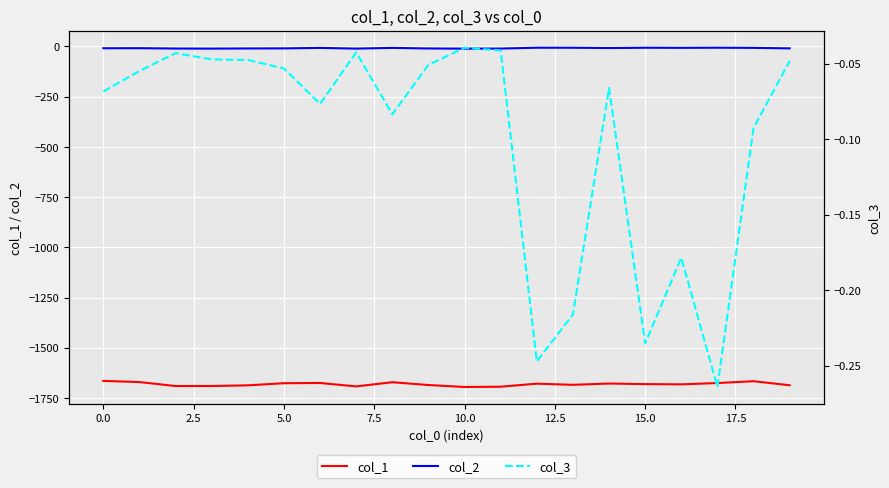

What is the average value of the col_1 series?

-1681.2